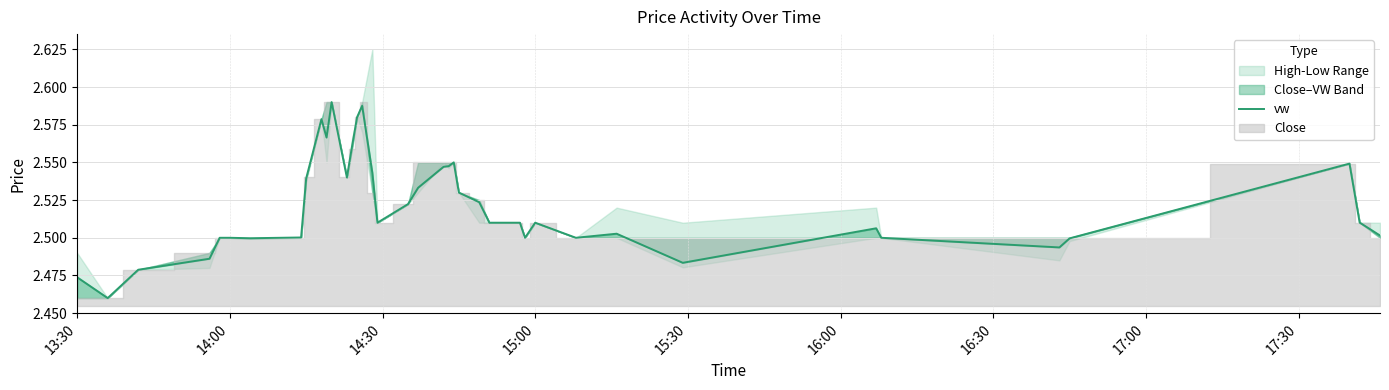

What position from the right is 15:30?

36